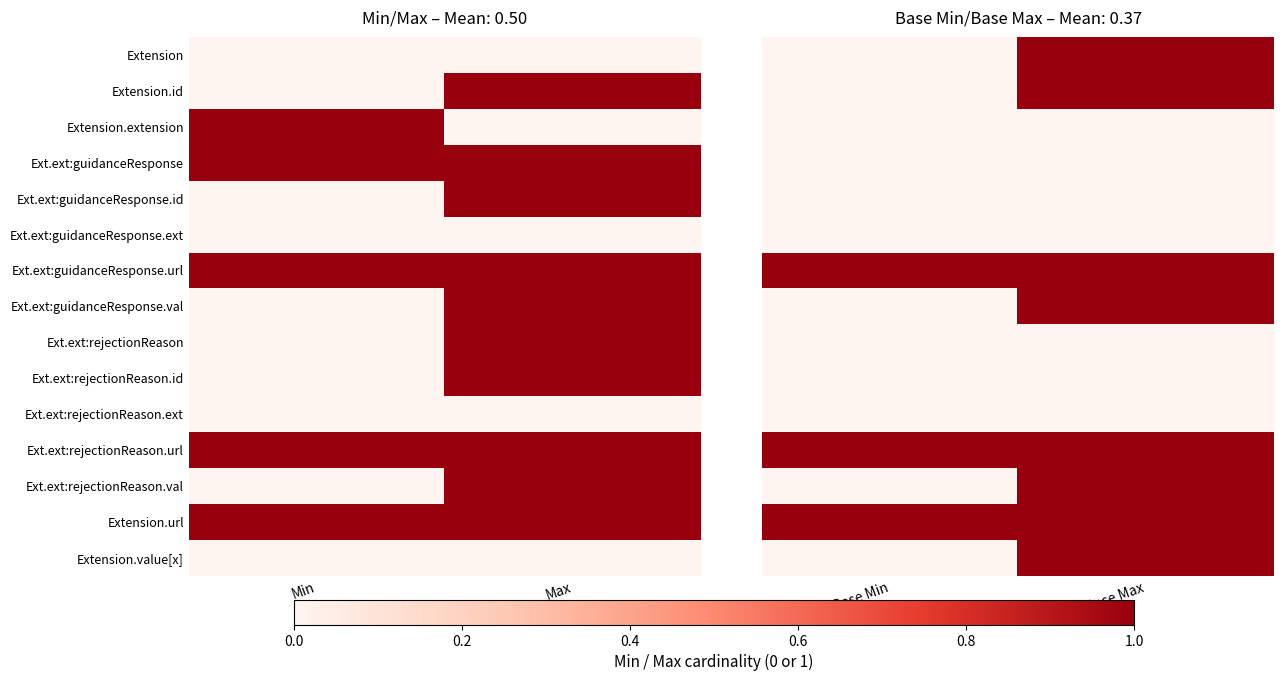

Which has a higher value, Max or Min?

Max